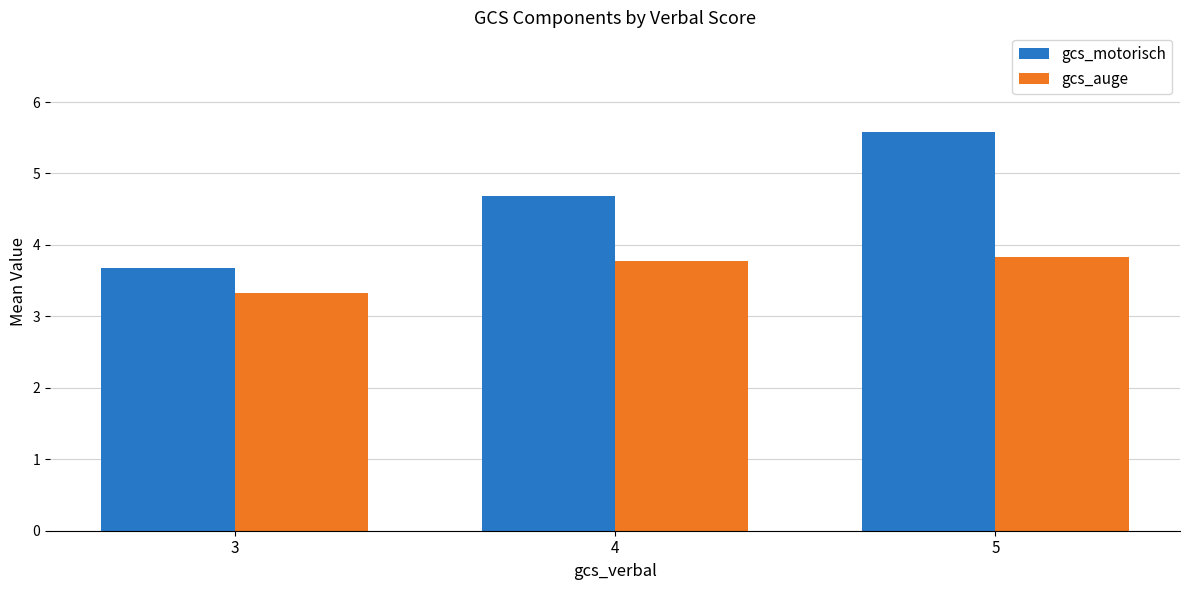

Between 4 and 5, which series saw the biggest shift?

gcs_motorisch